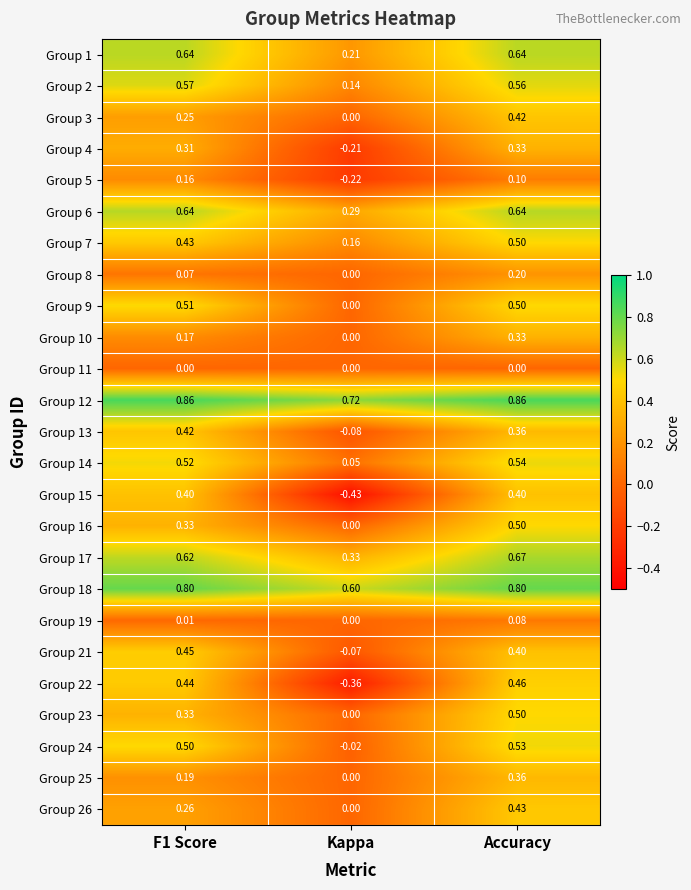

How many distinct data groups are displayed?

25